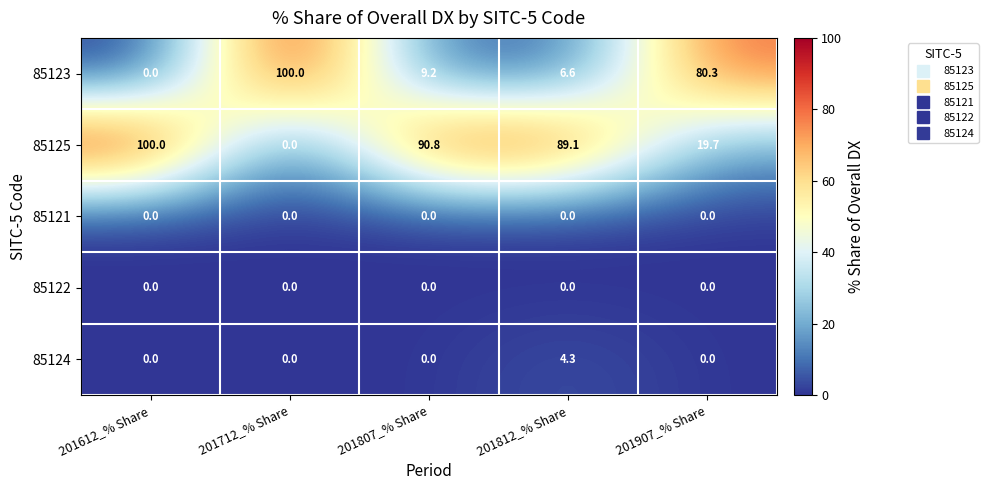

What is the total value across all series at 201712_% Share?

100.0